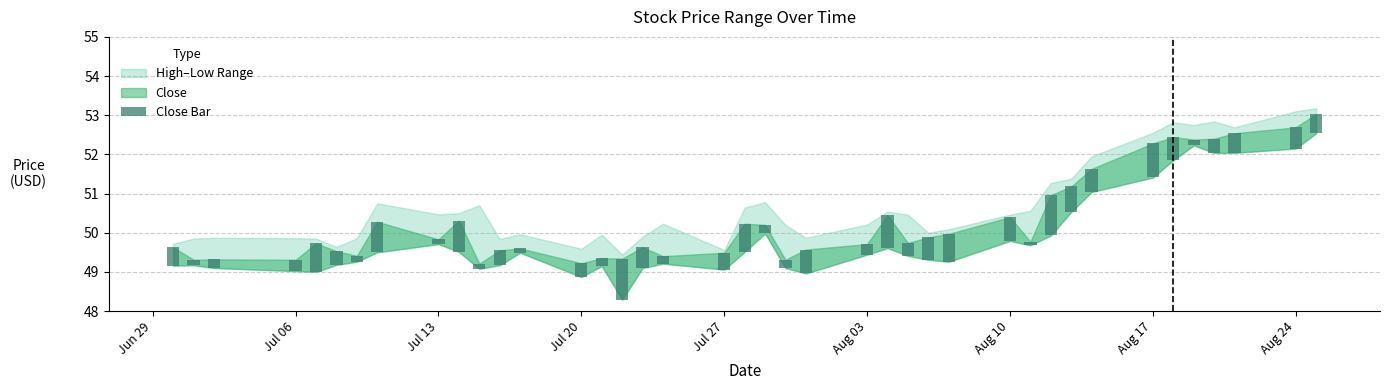

How many categories are shown in the chart?

40